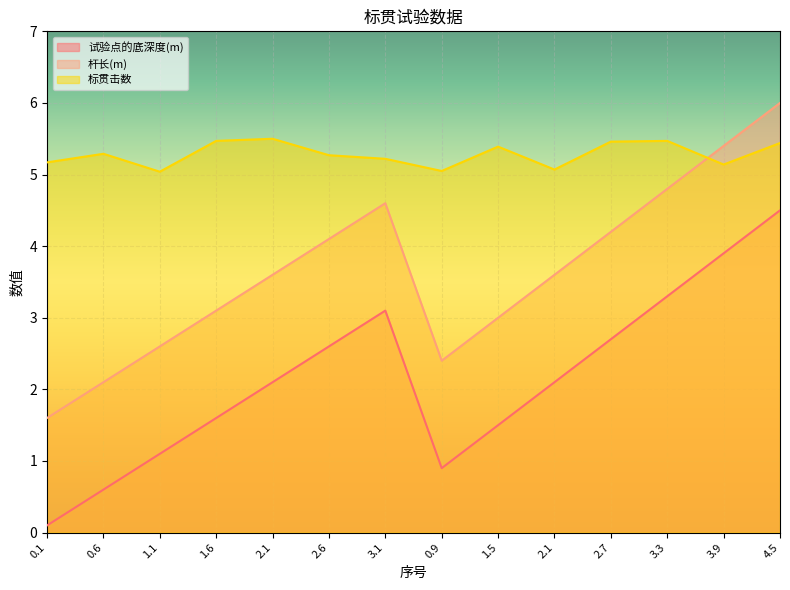

Does the chart display data point markers on the line(s)?

No